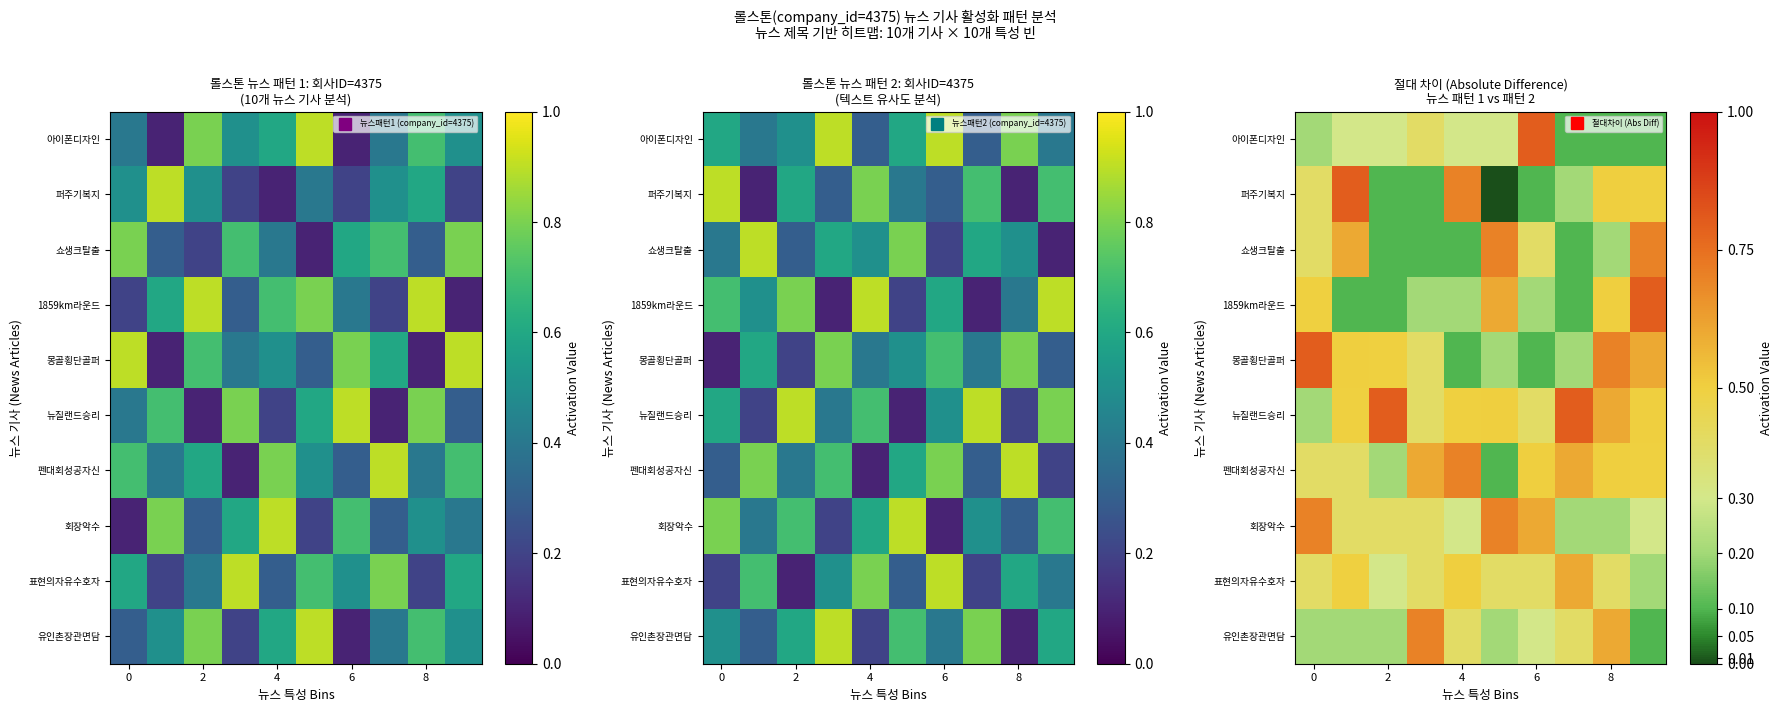

What is the total value across all series at 9?

4.3